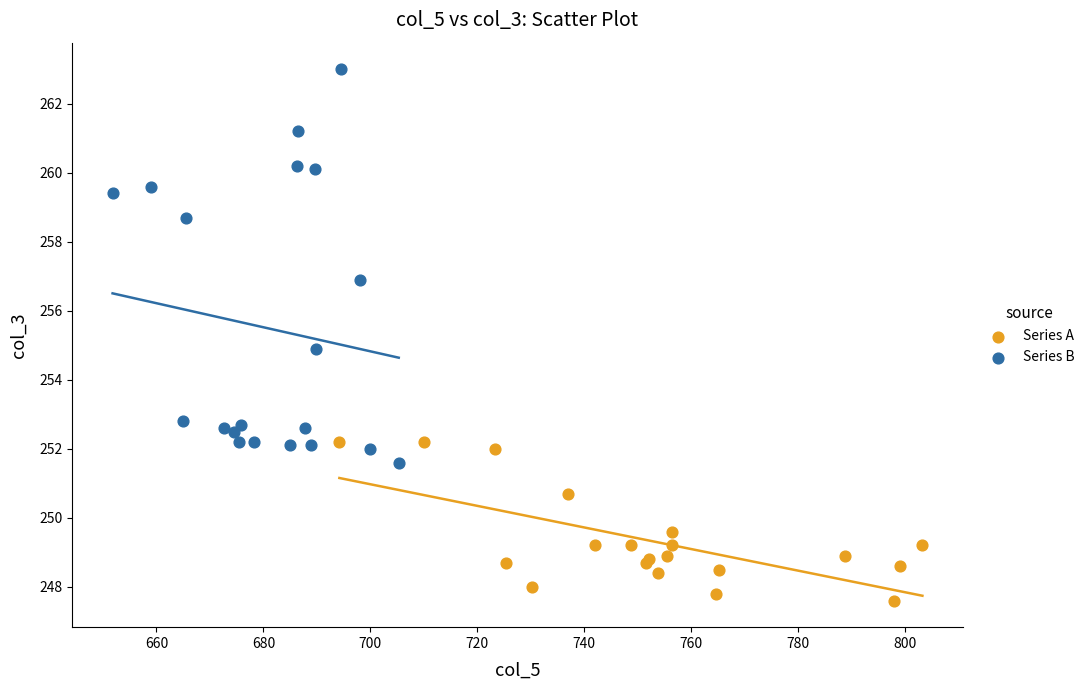

Which series reaches the minimum Y coordinate?

Series A